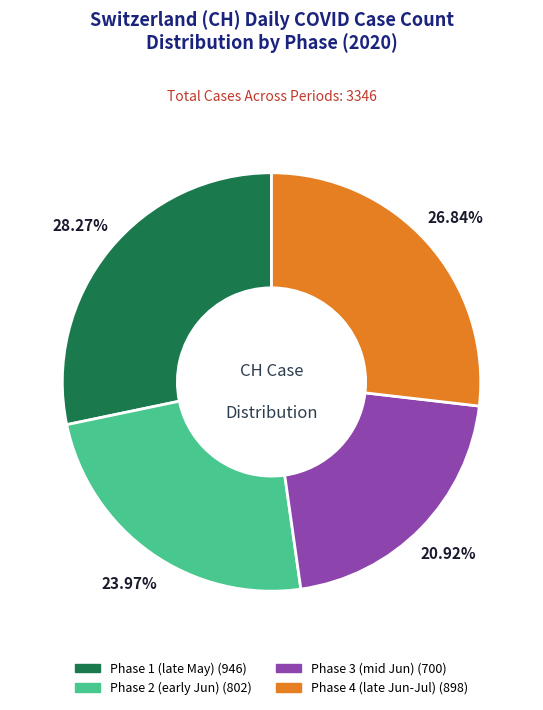

Is there a majority slice in this chart?

No